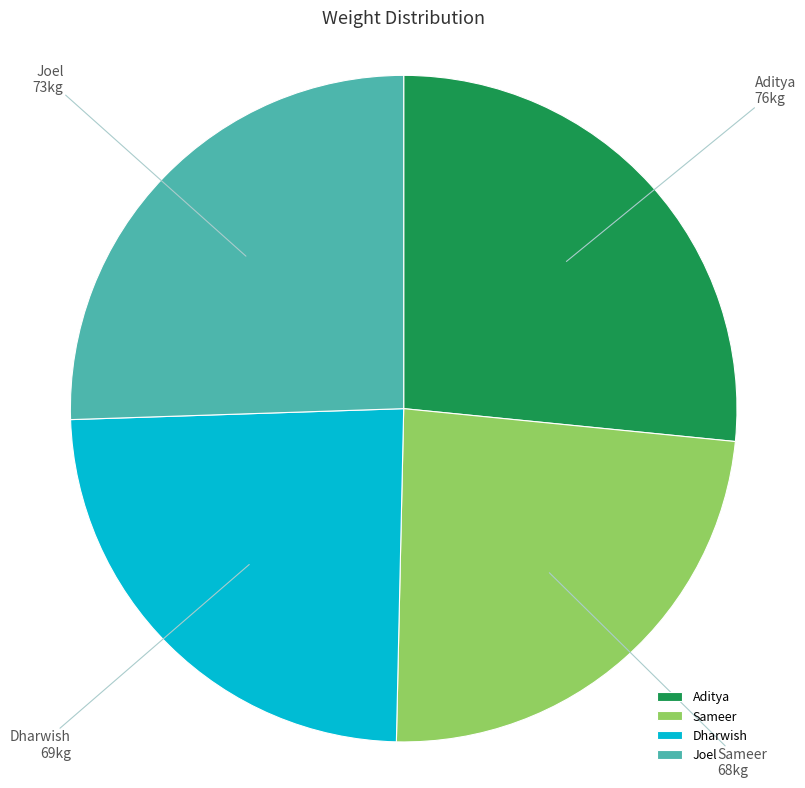

Which slice is the largest?

Aditya